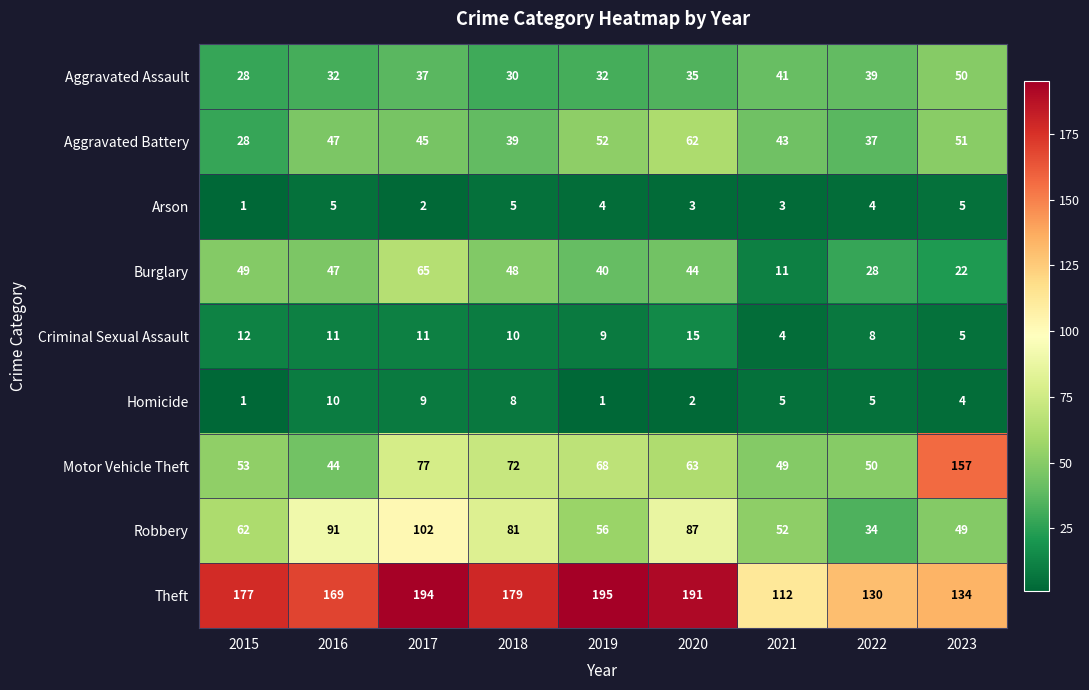

What value does the Motor Vehicle Theft series have at 2023, to the nearest 5?

155